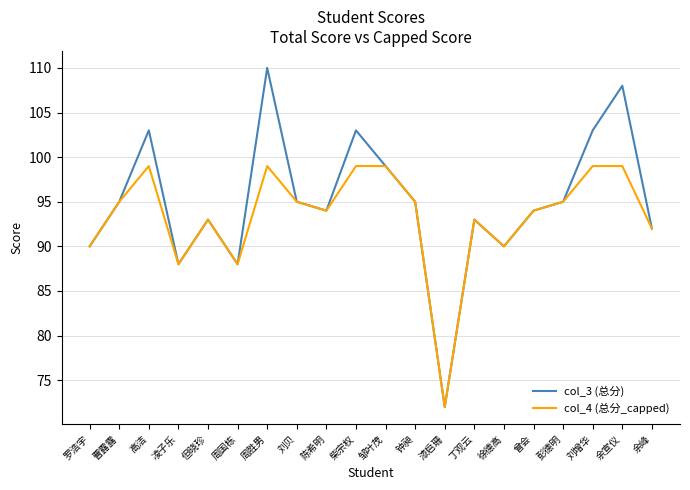

Reading left to right, transcribe all the data shown in this chart.

col_3 (总分): 罗浩宇=90	曹露露=95	高洁=103	凌子乐=88	但晓珍=93	周国栋=88	周胜男=110	刘贝=95	陈希明=94	柴宗权=103	邹叶茂=99	钟昶=95	漆启珊=72	丁观云=93	徐德高=90	曾会=94	彭德明=95	刘增华=103	余宣仪=108	余峰=92
col_4 (总分_capped): 罗浩宇=90	曹露露=95	高洁=99	凌子乐=88	但晓珍=93	周国栋=88	周胜男=99	刘贝=95	陈希明=94	柴宗权=99	邹叶茂=99	钟昶=95	漆启珊=72	丁观云=93	徐德高=90	曾会=94	彭德明=95	刘增华=99	余宣仪=99	余峰=92